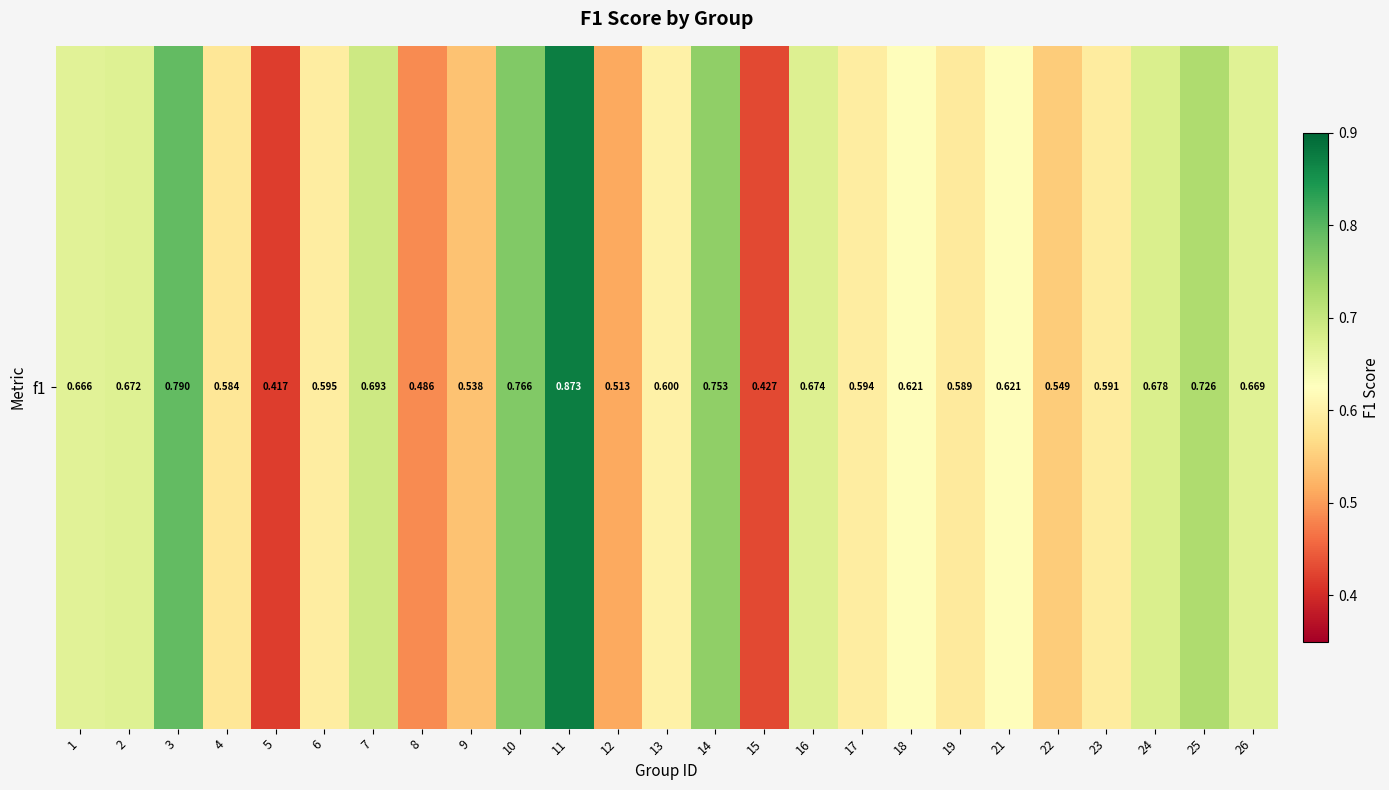

How many values are between 0 and 1?

25